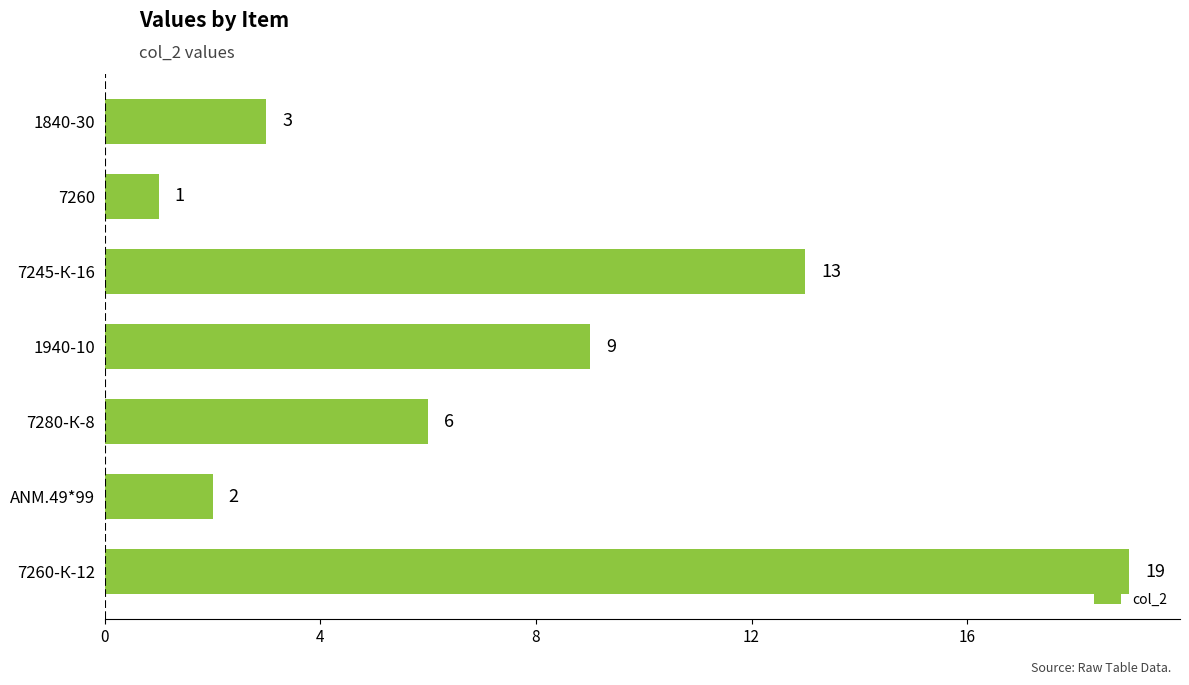

What is the greatest value displayed?

19